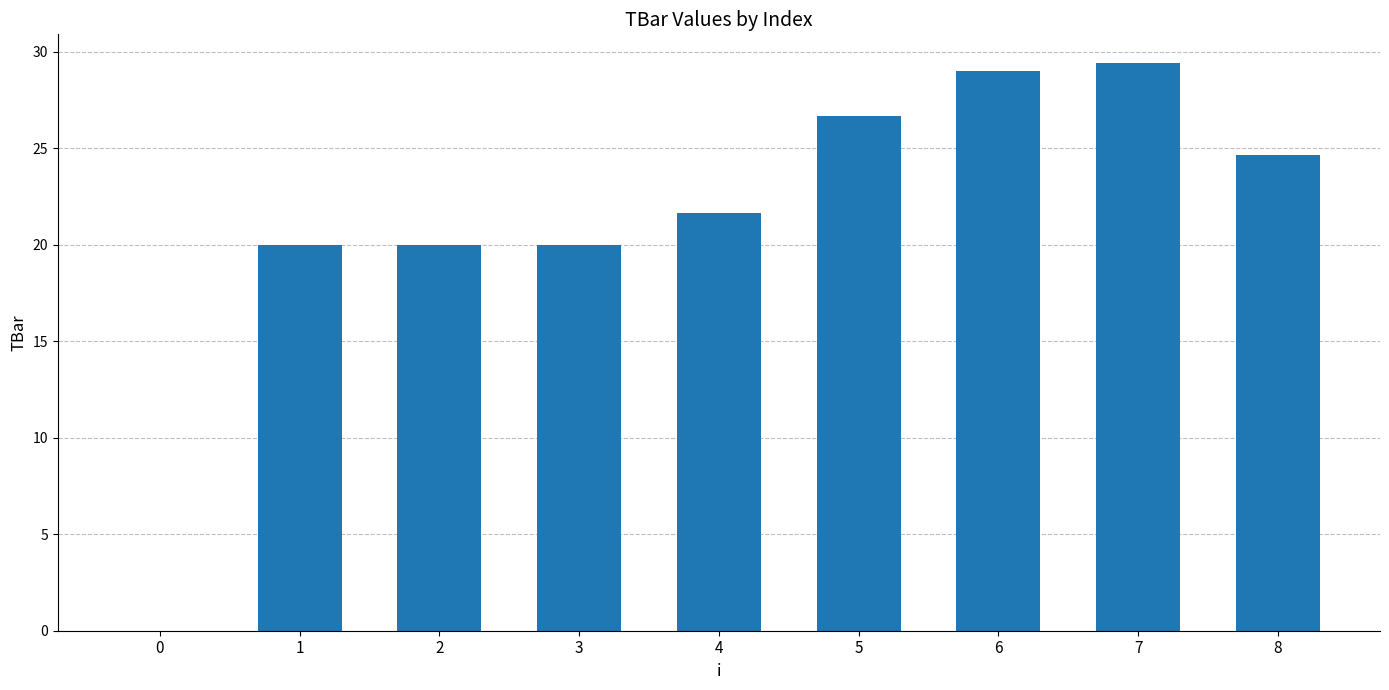

Are the bars horizontal?

No